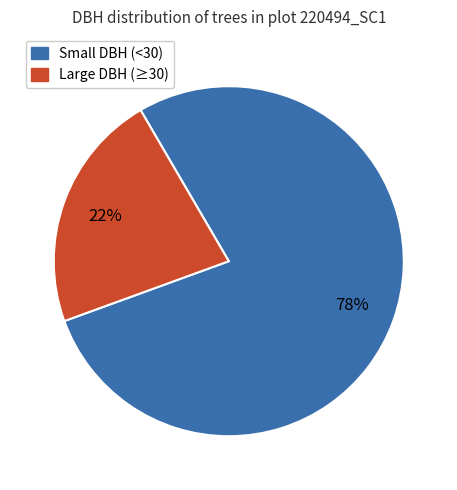

Is there any slice that represents more than half of the pie?

Yes